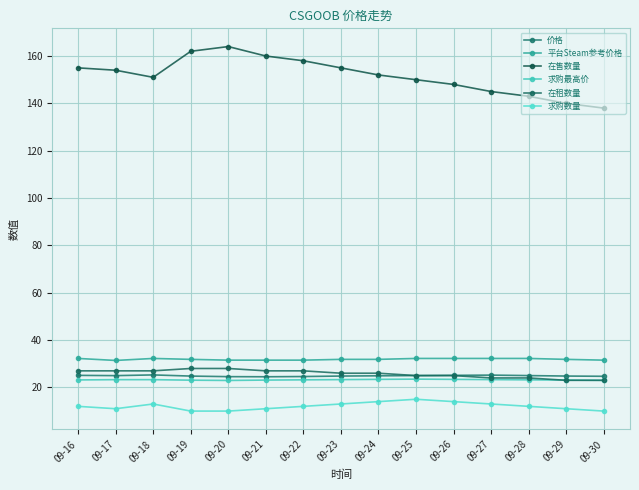

Which series has the largest range (max minus min)?

在售数量